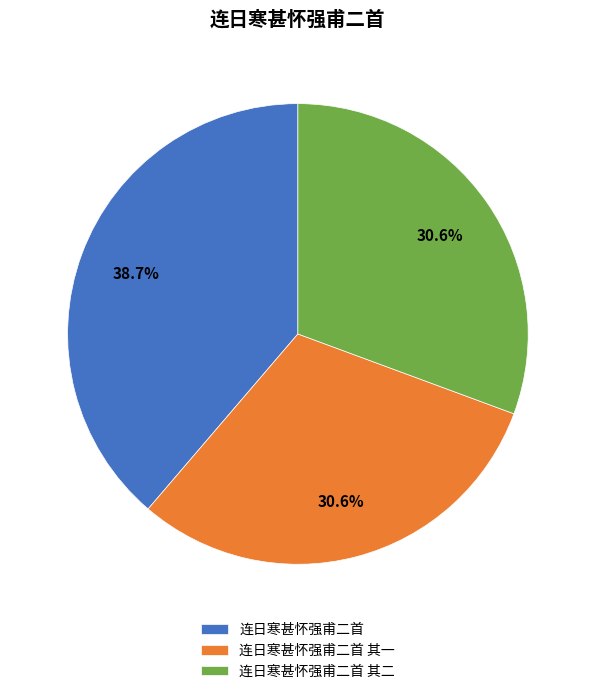

How many slices are in this pie chart?

3